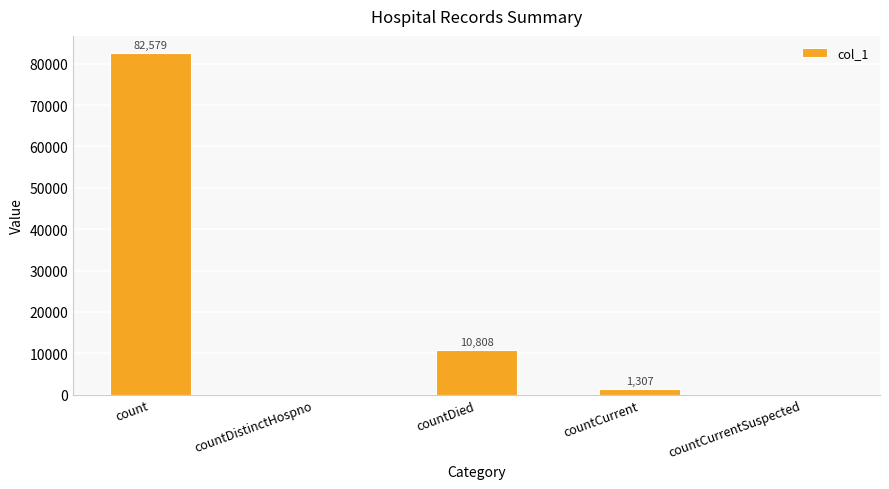

What is the maximum value shown in the chart?

82579